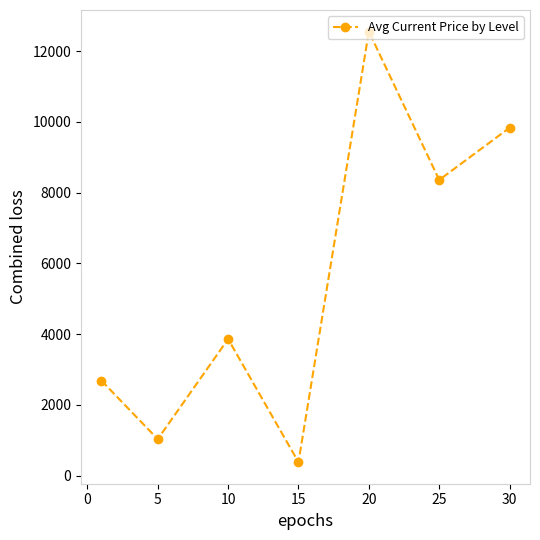

What is the average value?

5528.7